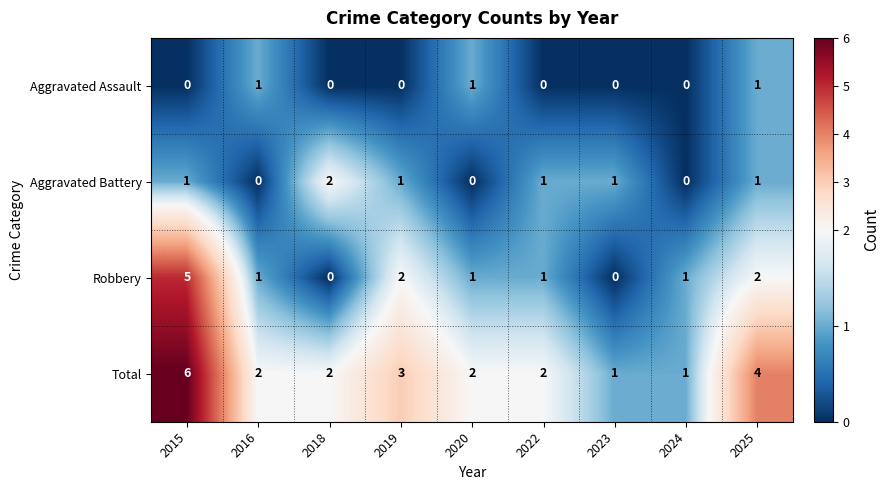

Rank the series by their average value, from highest to lowest.

Total, Robbery, Aggravated Battery, Aggravated Assault